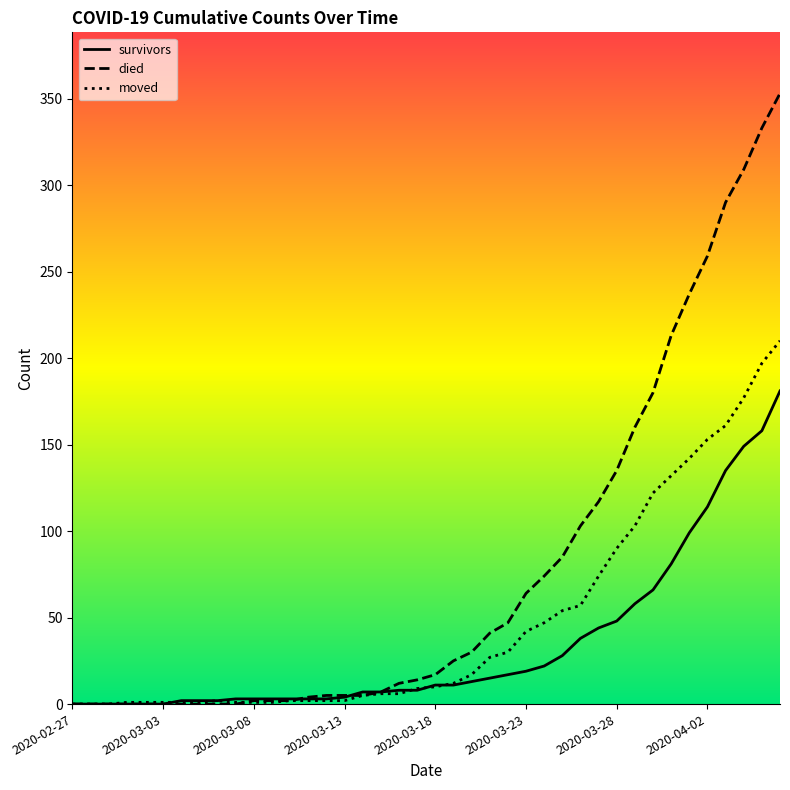

Rank the series by their maximum value, from lowest to highest.

survivors, moved, died